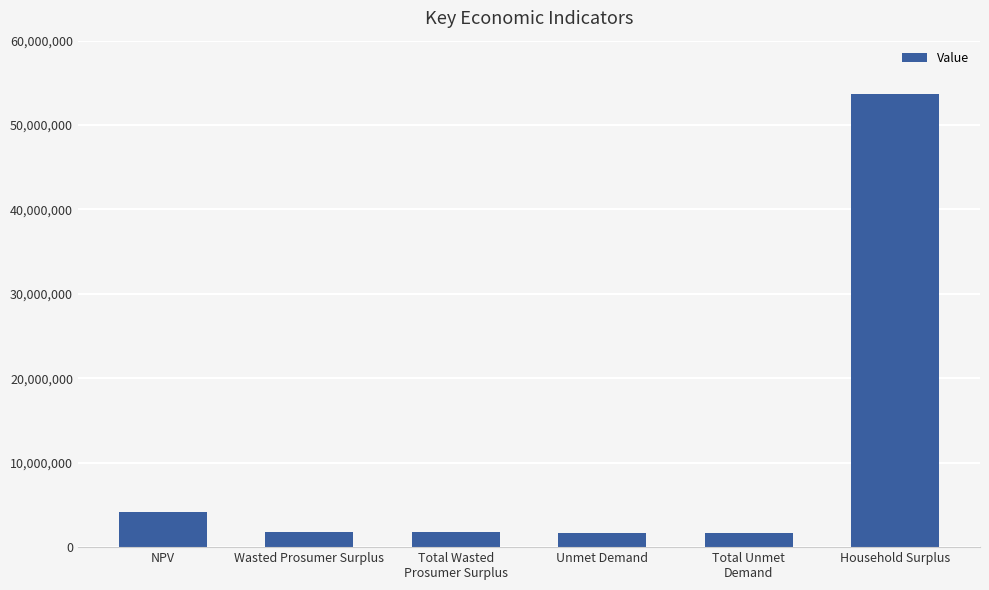

What is the difference between the second highest and minimum values?

2435496.8